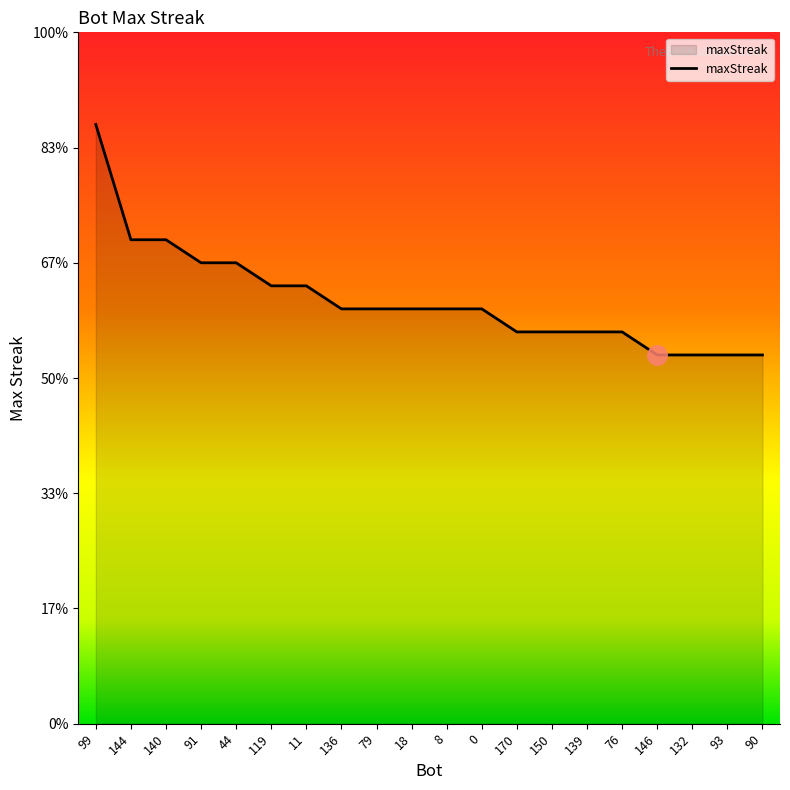

Is this an area chart (filled region under the line)?

Yes